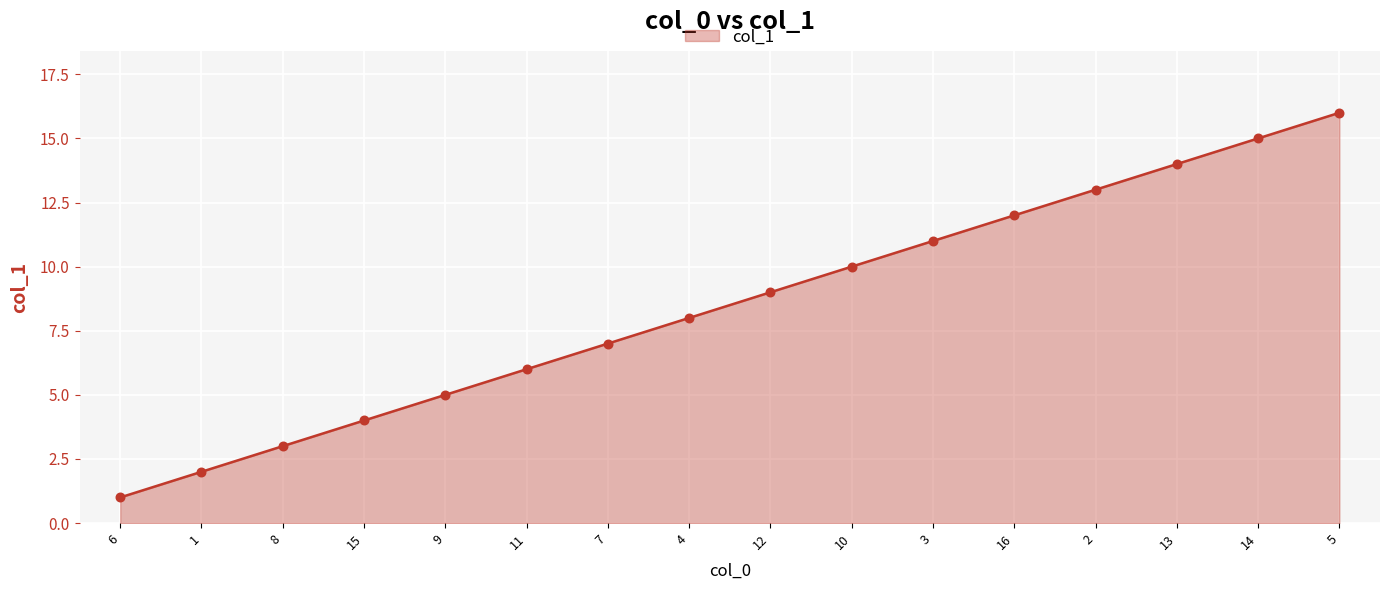

What is the change in value from 10 to 2?

+3